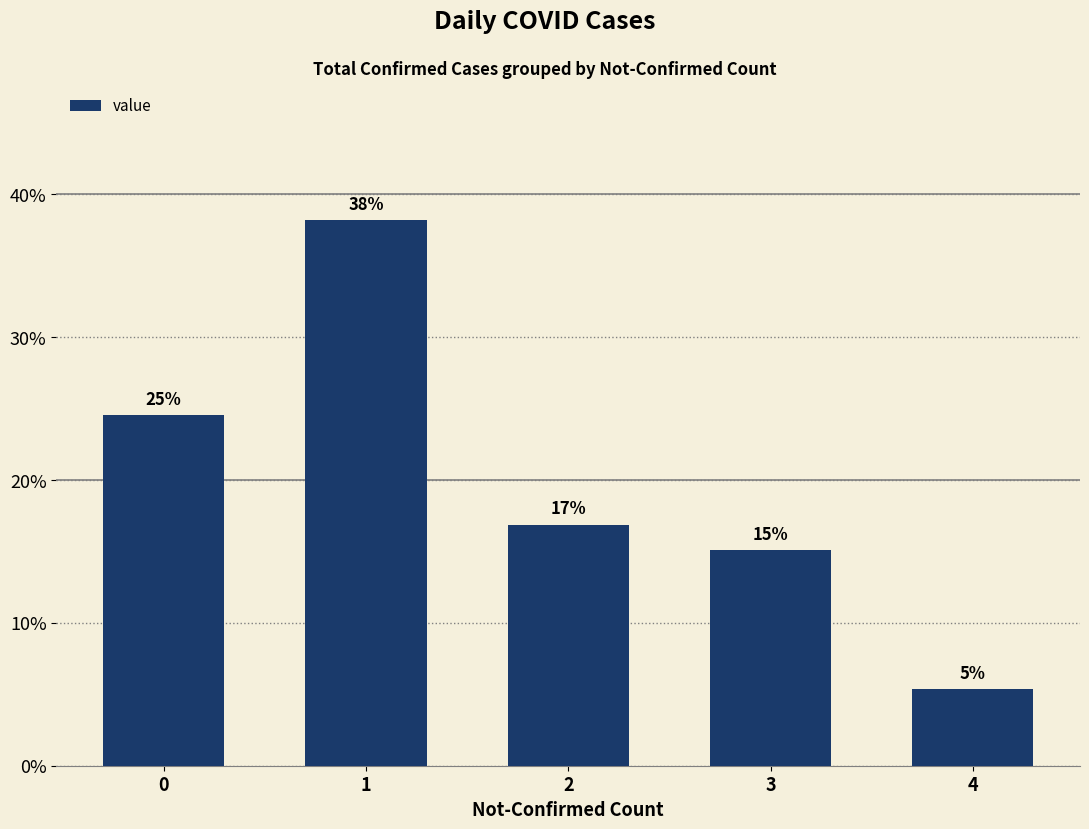

Rank the categories by value from highest to lowest.

1, 0, 2, 3, 4